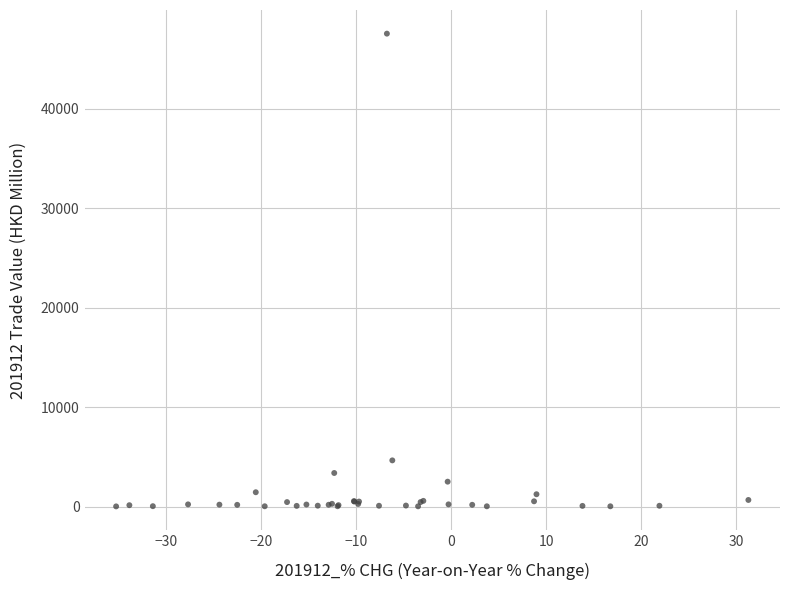

What Y value in the scatter plot is closest to 23794?

4647.1